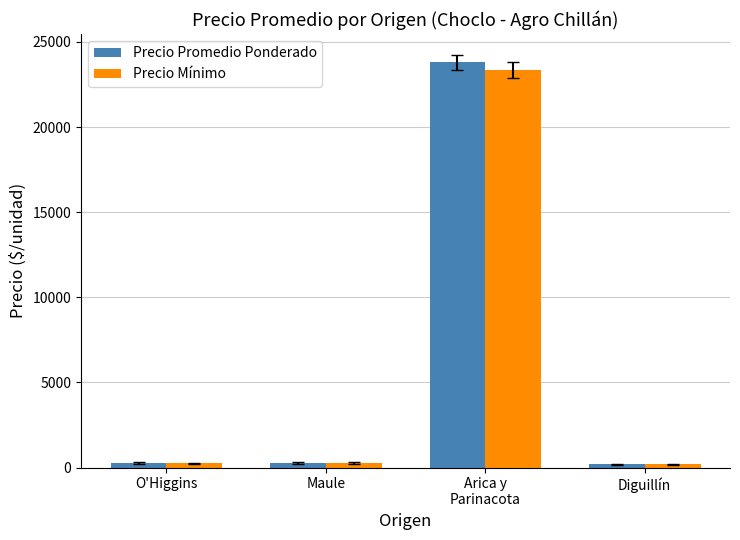

What is the highest value of the Precio Promedio Ponderado series?

23798.0